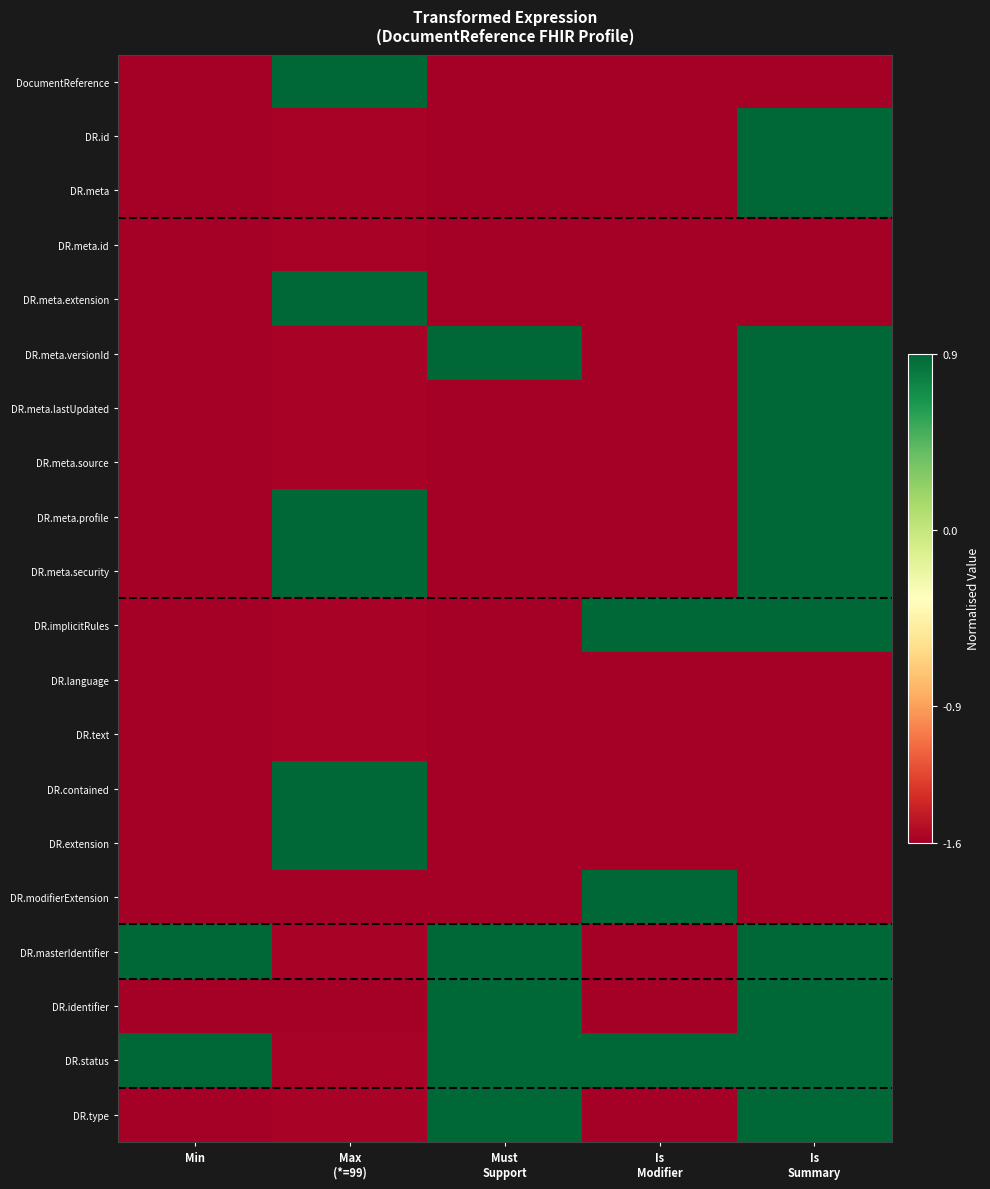

At which category does the chart reach its minimum across all series?

Min